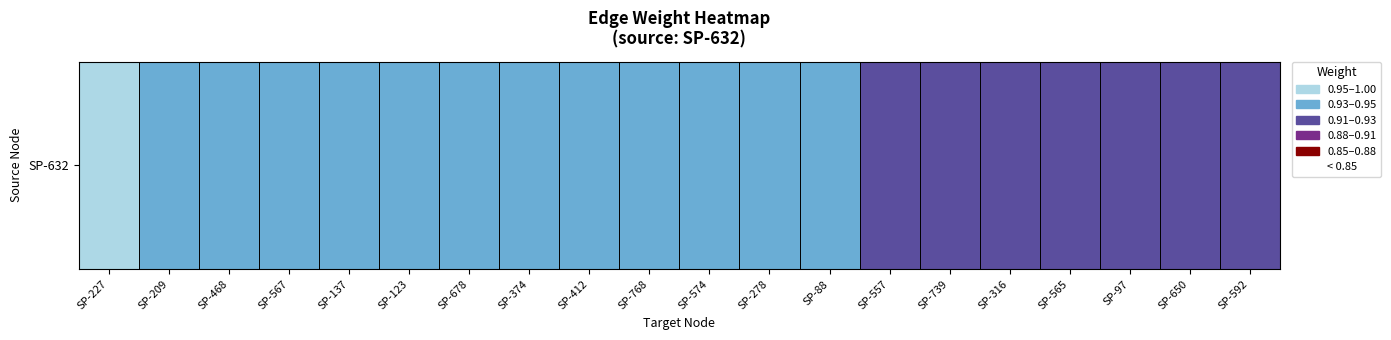

The chart shows a value of 1.2 at SP-565. True or false?

False